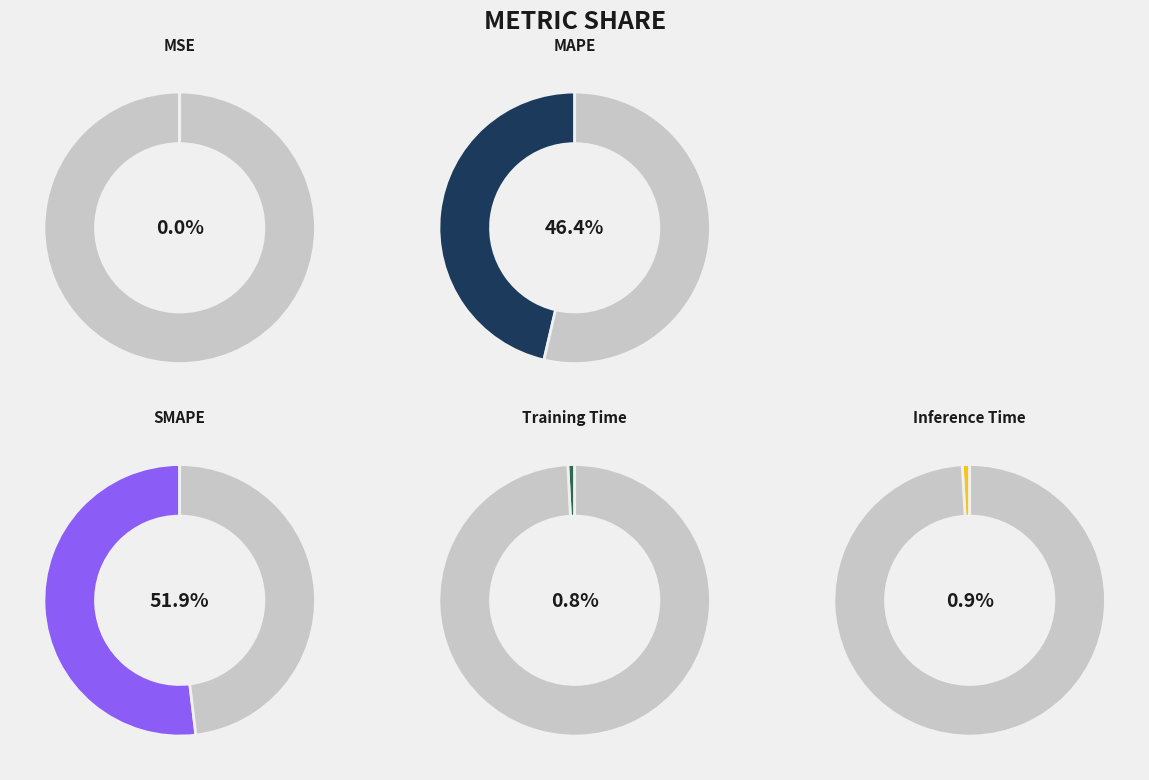

To the nearest percent, what portion does MAPE represent?

46%